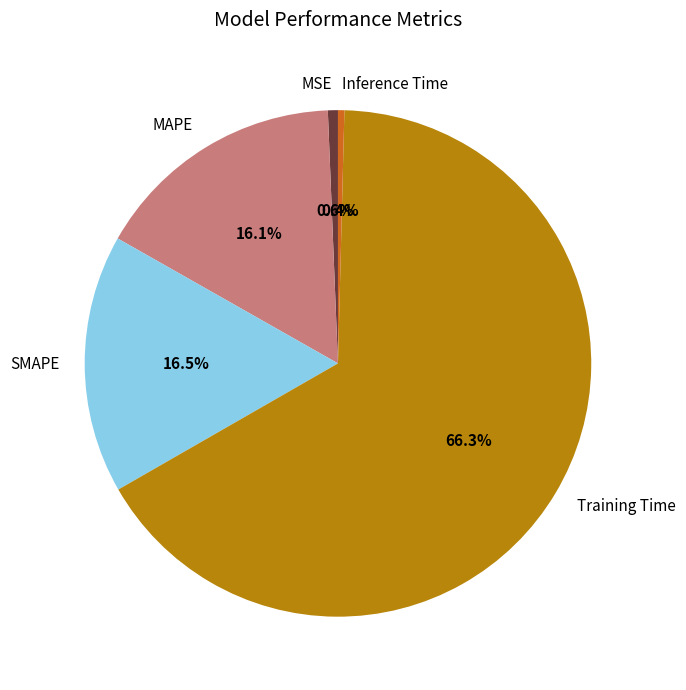

To the nearest percent, what is the difference between the largest and smallest slice percentages?

66%